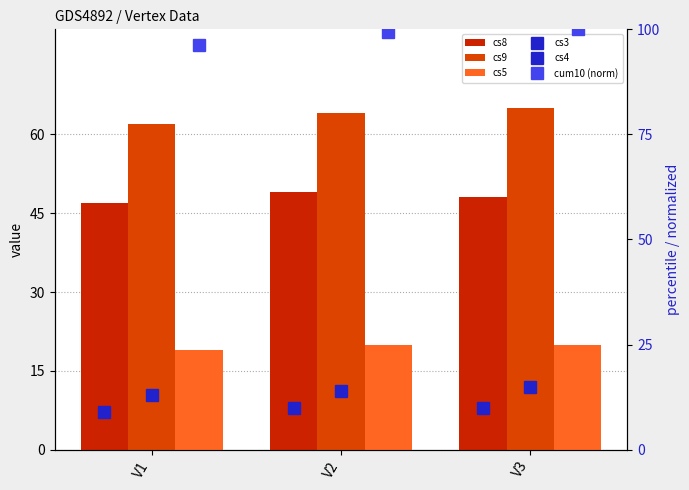

Rank the series at V2 from highest to lowest value.

cum10 (norm), cs9, cs8, cs5, cs4, cs3